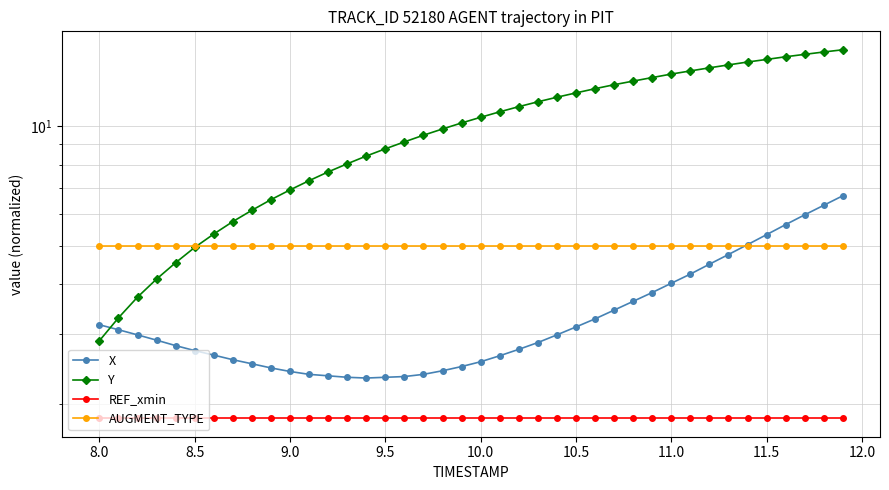

How many times do X and Y cross each other?

1